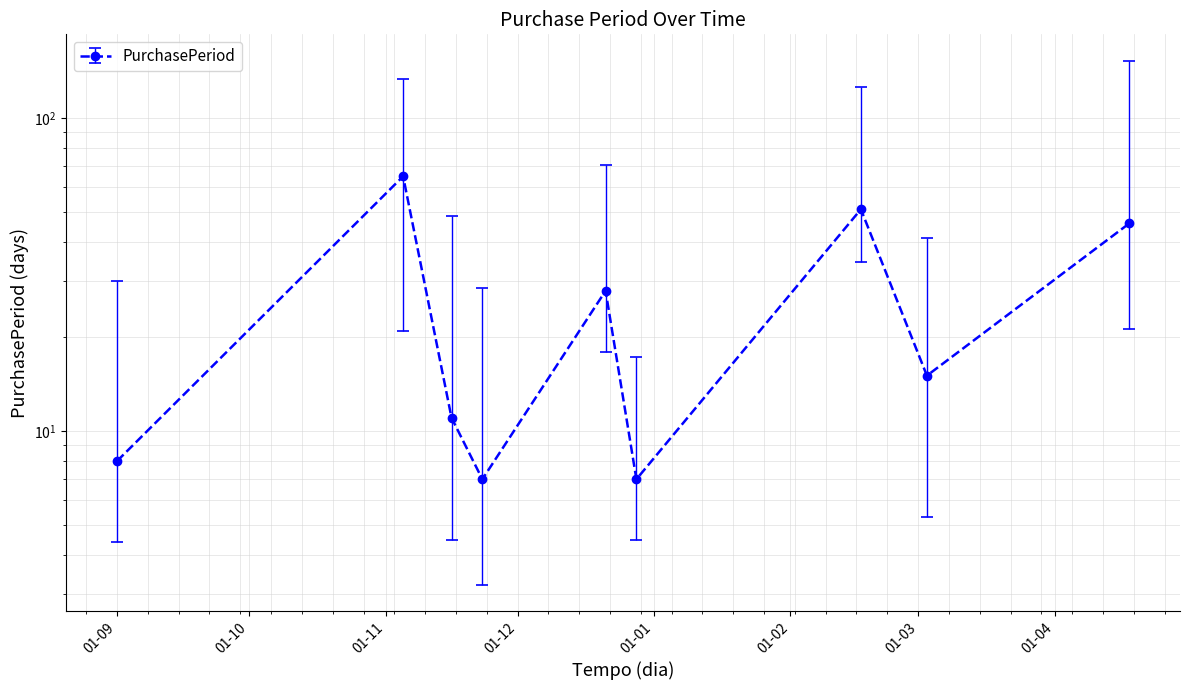

Between 2015-09-01 and 2015-12-28, which is larger?

2015-09-01